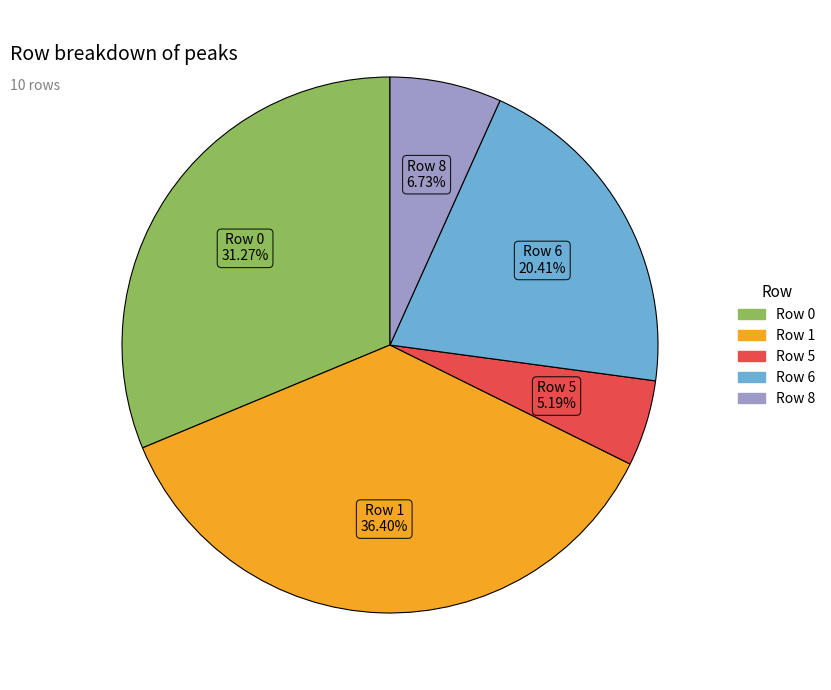

Is there a majority slice in this chart?

No